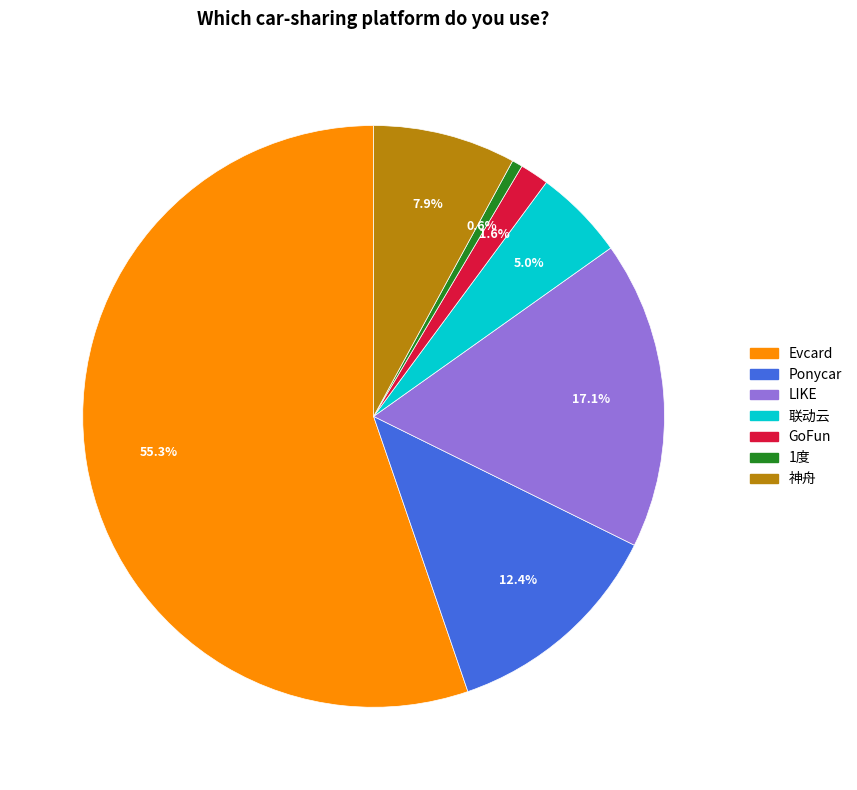

Approximately how many times larger is the value at LIKE compared to Evcard?

0.3